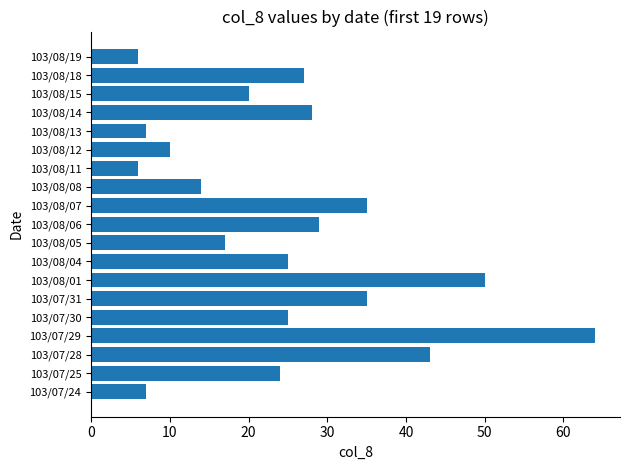

The chart shows a value of 7 at 103/08/12. True or false?

False